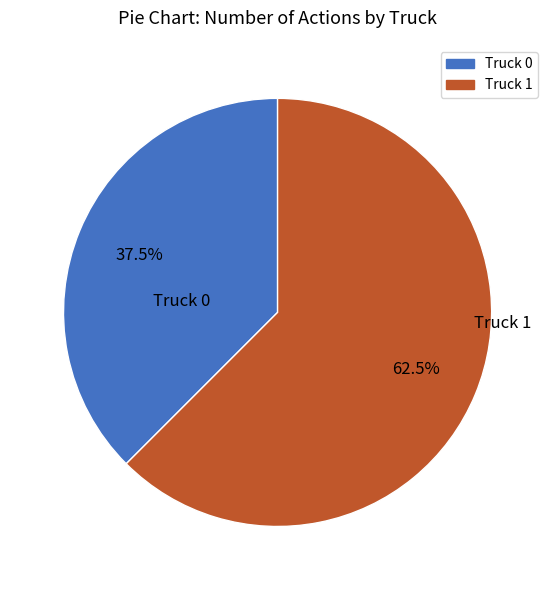

Which slice is the largest?

Truck 1